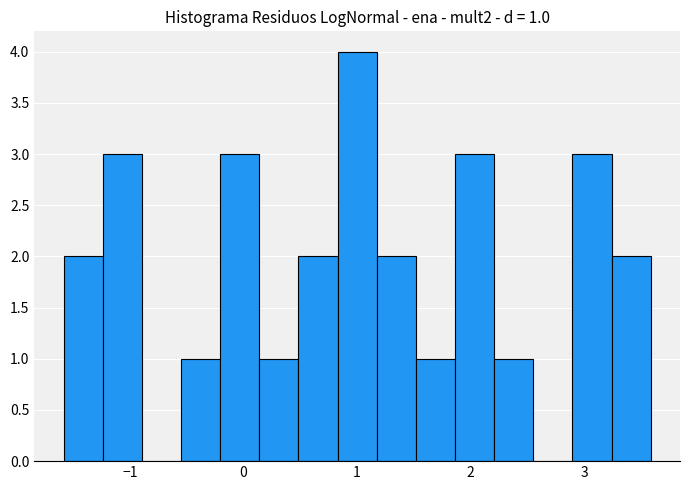

Read against the x-axis, roughly where is the centre of the tallest bar?

1.0